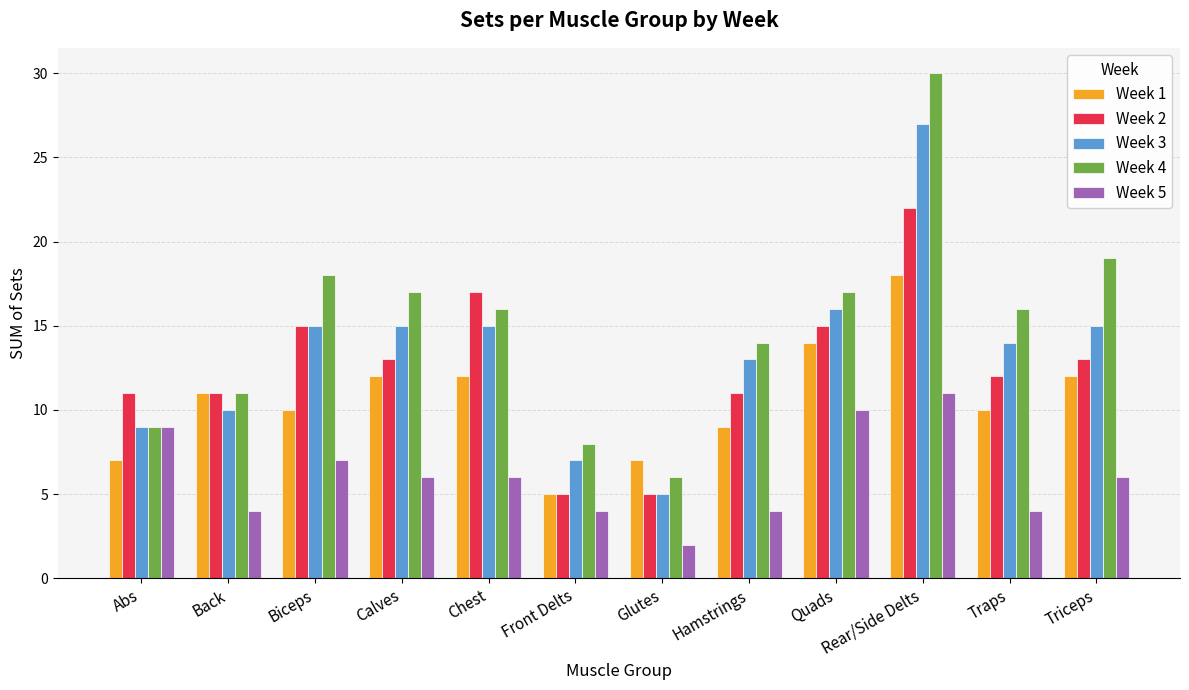

Which series changed the most between Back and Calves?

Week 4